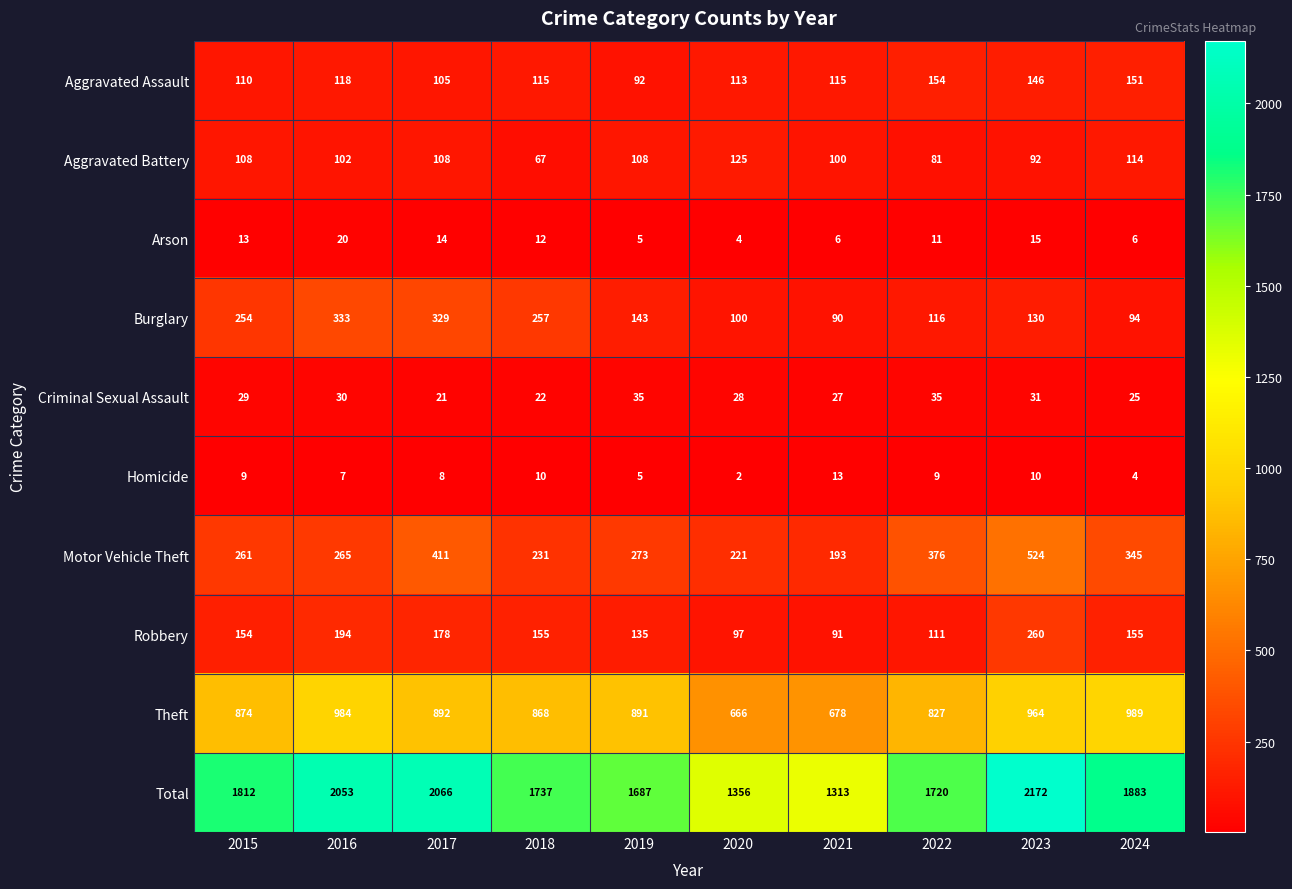

What is the spread (max minus min) of values at 2022?

1711